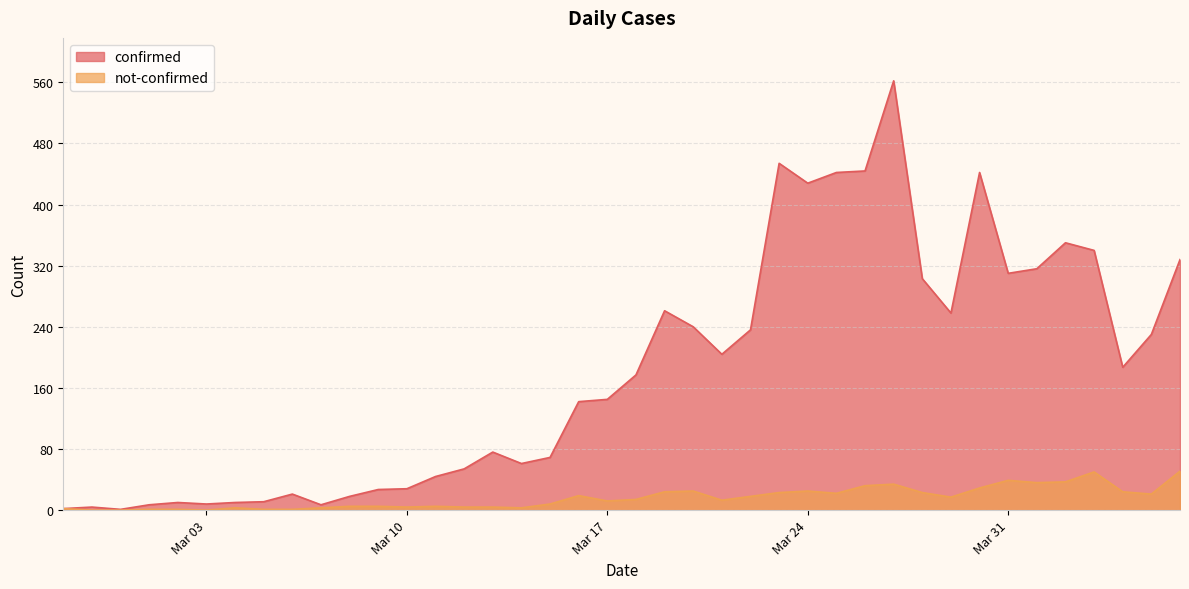

True or false: confirmed and not-confirmed cross at least once.

False